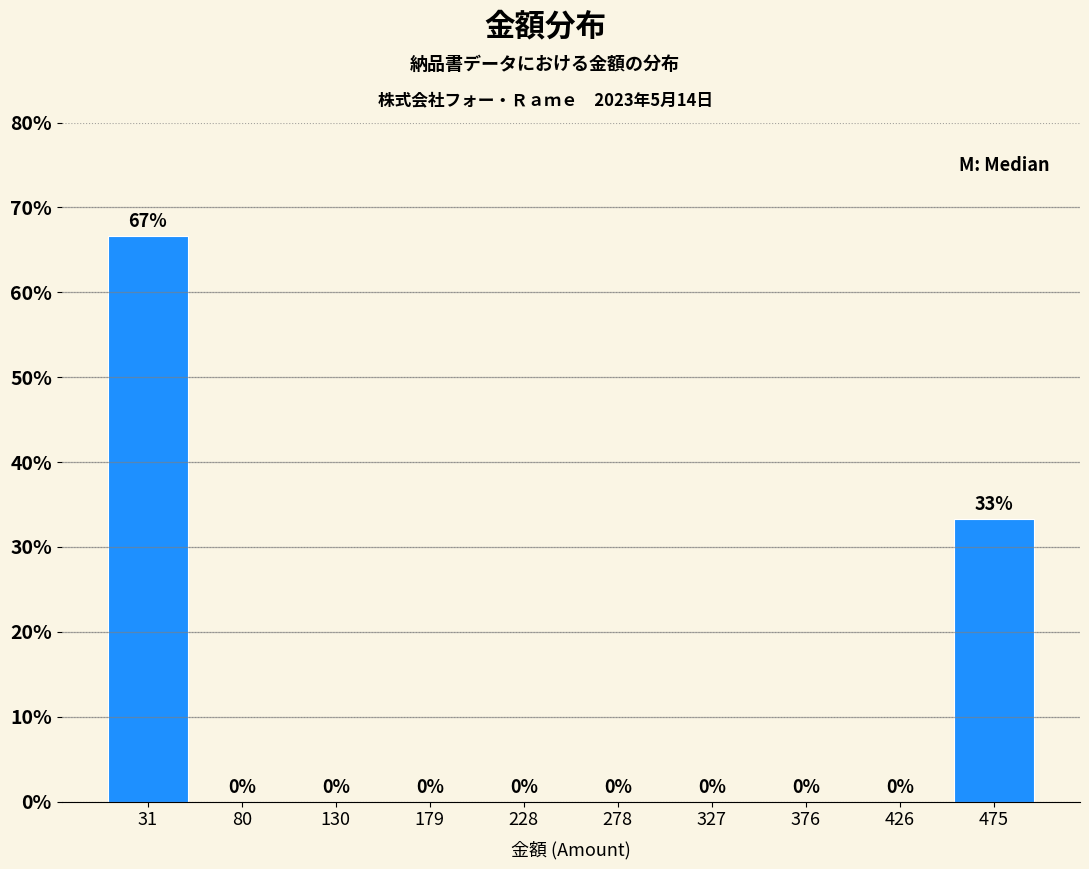

Over which range of the x-axis is the bar tallest?

5 to 55